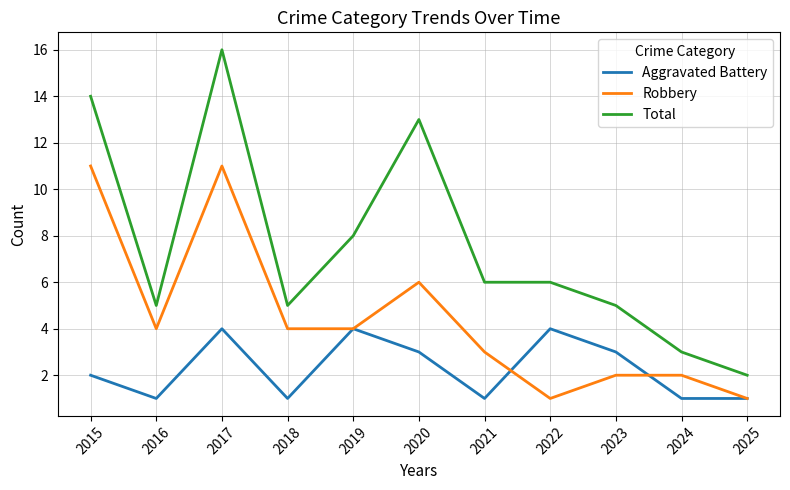

What is the sum of all Aggravated Battery values?

25